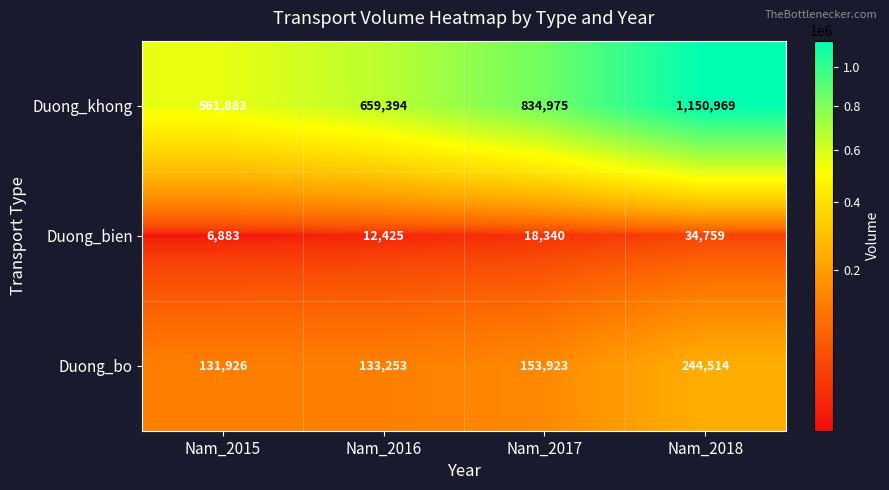

Reading left to right, what are all the values shown in this chart?

Duong_khong: 561883	659394	834975	1150969
Duong_bien: 6883	12425	18340	34759
Duong_bo: 131926	133253	153923	244514